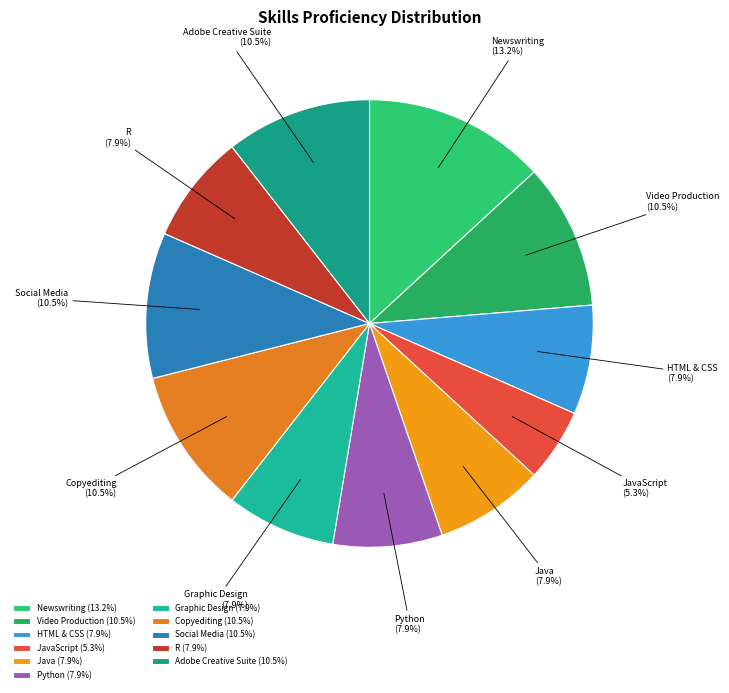

What percentage is NOT represented by Video Production?

89.5%